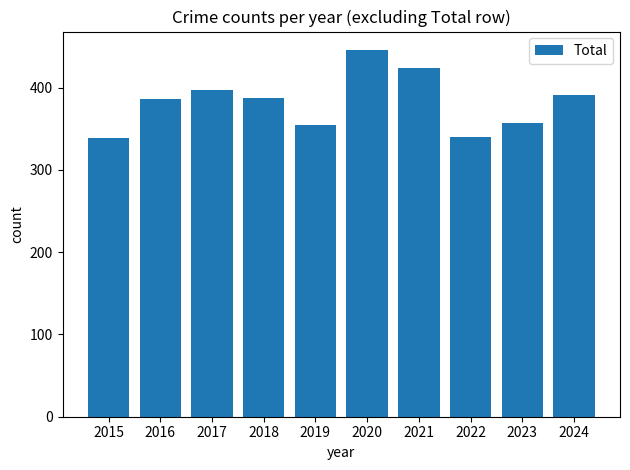

What is the greatest value displayed?

446